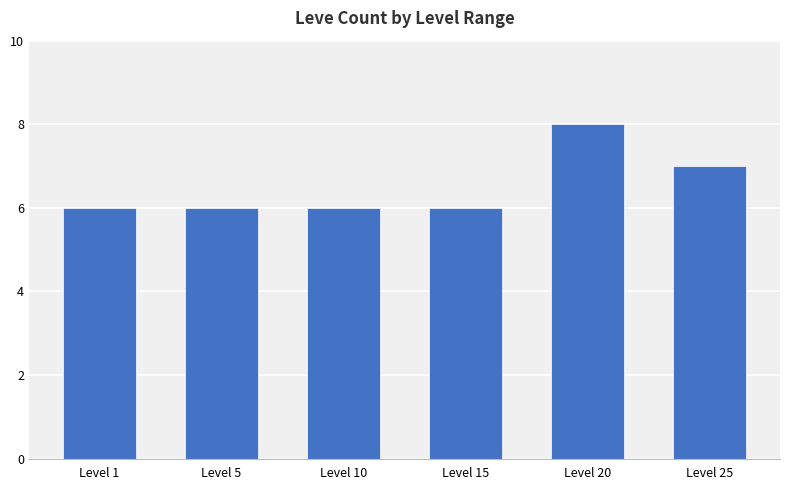

Are the bars horizontal?

No